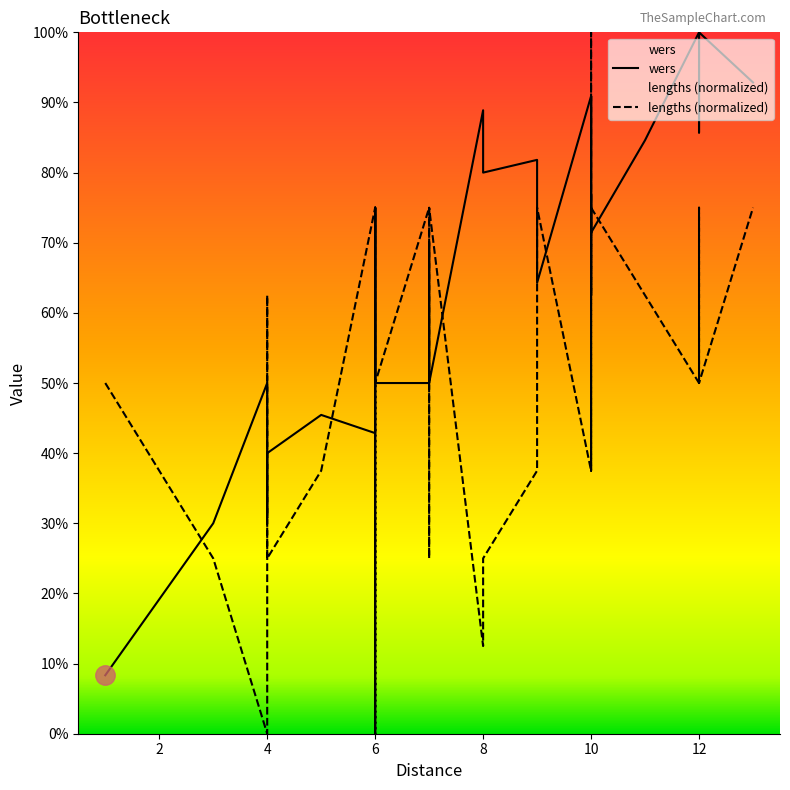

Reading left to right, what are all the values shown in this chart?

wers: 0.1	0.3	0.5	0.3	0.3	0.4	0.4	0.5	0.4	0.5	0.8	0.6	0.5	0.5	0.5	0.5	0.5	0.8	0.5	0.5	0.7	0.6	0.5	0.9	0.8	0.8	0.6	0.9	0.7	0.9	0.6	0.8	0.7	0.8	1.0	0.9	0.9	1.0	0.9	0.9
lengths (normalized): 0.5	0.2	0.0	0.6	0.6	0.2	0.2	0.4	0.8	0.4	0.0	0.2	0.4	0.4	0.4	0.5	0.5	0.0	0.5	0.8	0.2	0.5	0.8	0.1	0.2	0.4	0.8	0.4	0.8	0.4	1.0	0.6	0.8	0.6	0.5	0.8	0.8	0.5	0.8	0.8